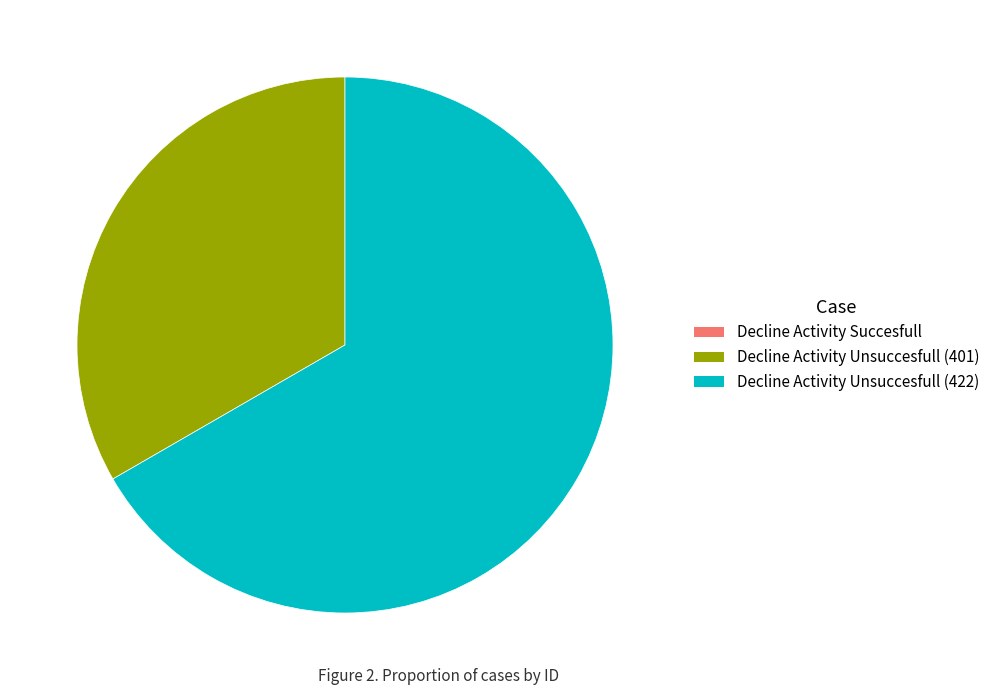

Do Decline Activity Unsuccesfull (422) and Decline Activity Unsuccesfull (401) together represent more than half of the pie?

Yes